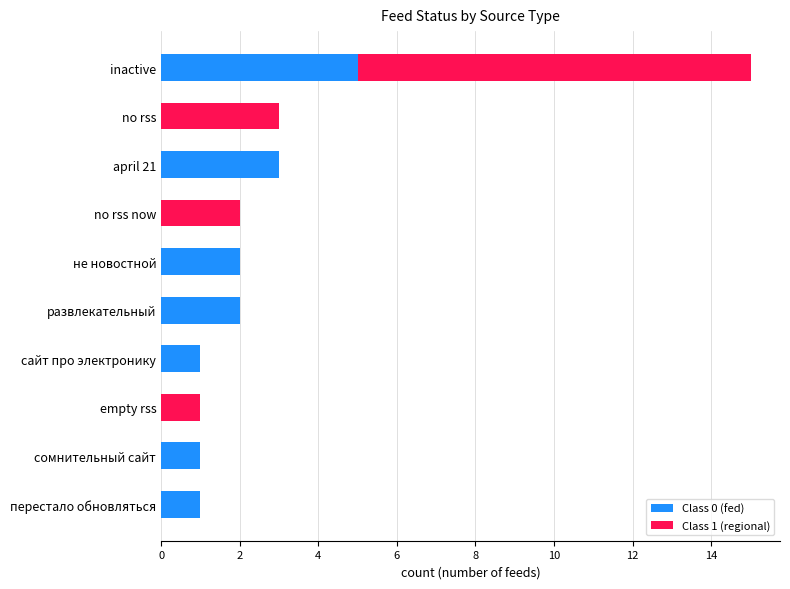

Count the number of data series in this chart.

2